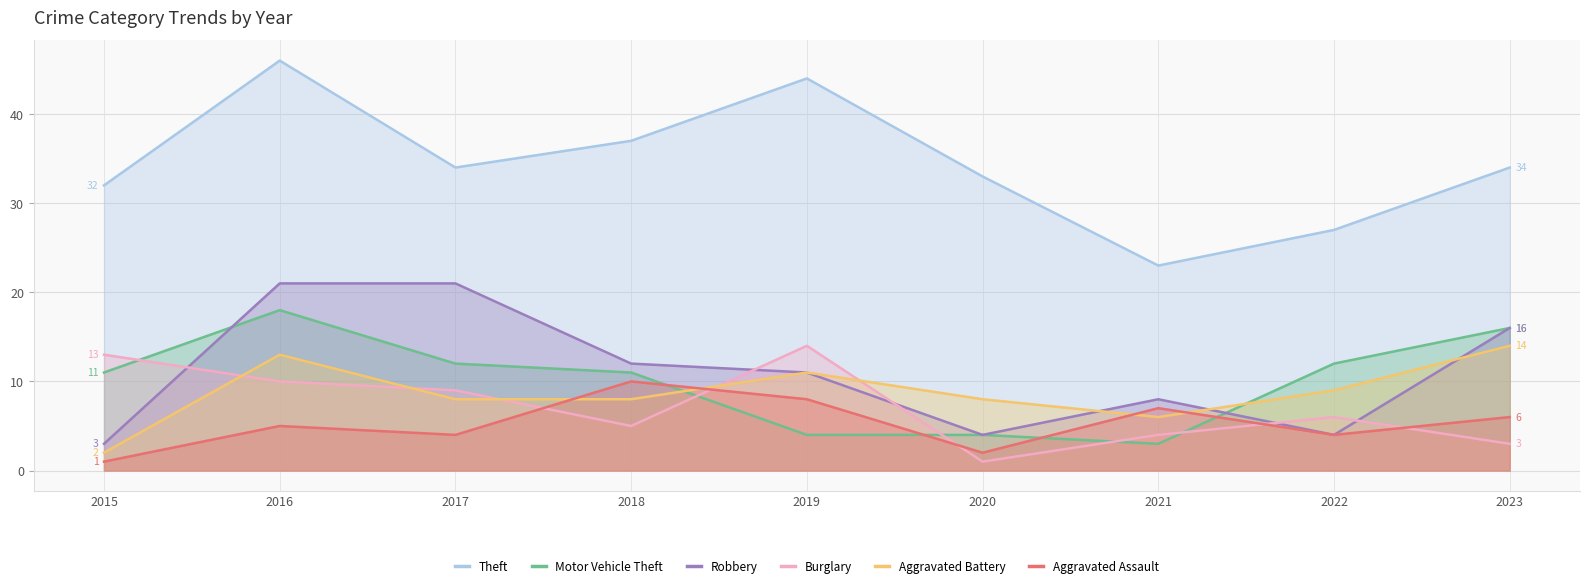

Reading right to left, transcribe all the data shown in this chart.

Theft: 2023=34	2022=27	2021=23	2020=33	2019=44	2018=37	2017=34	2016=46	2015=32
Motor Vehicle Theft: 2023=16	2022=12	2021=3	2020=4	2019=4	2018=11	2017=12	2016=18	2015=11
Robbery: 2023=16	2022=4	2021=8	2020=4	2019=11	2018=12	2017=21	2016=21	2015=3
Burglary: 2023=3	2022=6	2021=4	2020=1	2019=14	2018=5	2017=9	2016=10	2015=13
Aggravated Battery: 2023=14	2022=9	2021=6	2020=8	2019=11	2018=8	2017=8	2016=13	2015=2
Aggravated Assault: 2023=6	2022=4	2021=7	2020=2	2019=8	2018=10	2017=4	2016=5	2015=1